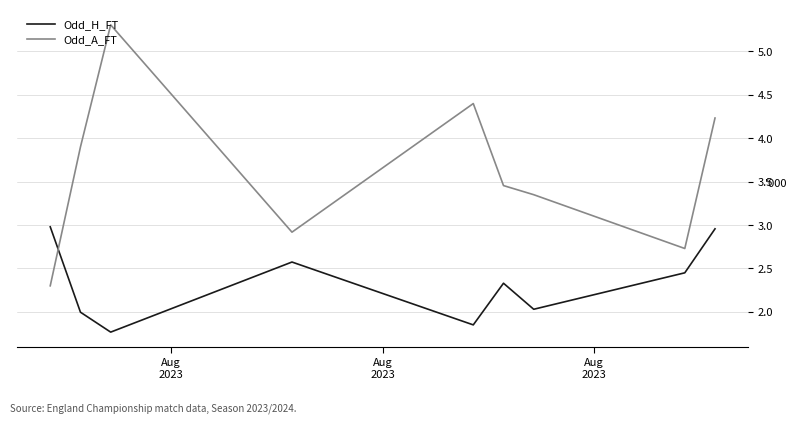

Which series has the largest range (max minus min)?

Odd_A_FT